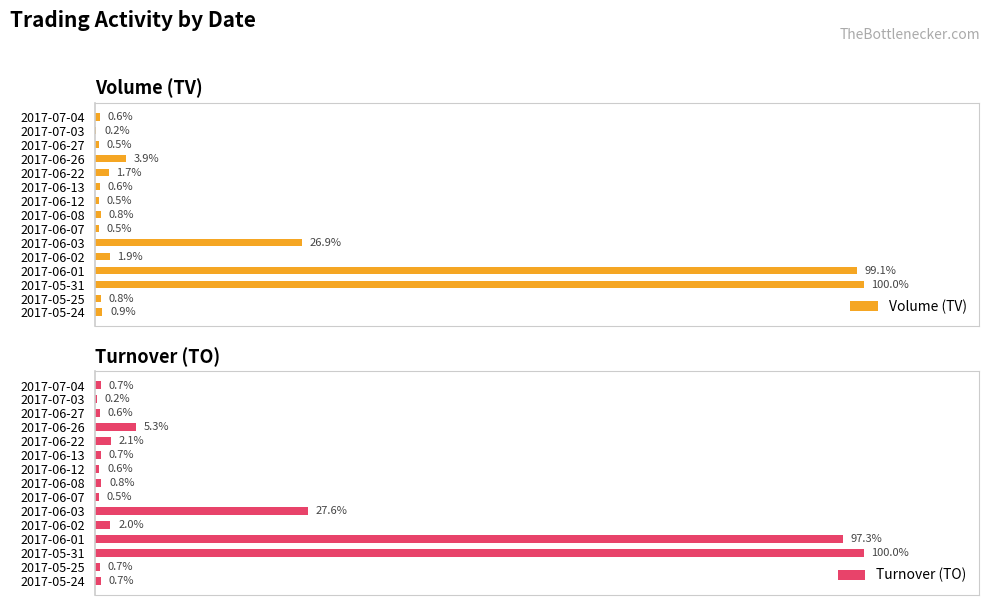

What is the difference between the second highest and minimum values in the Turnover (TO) series?

97.1